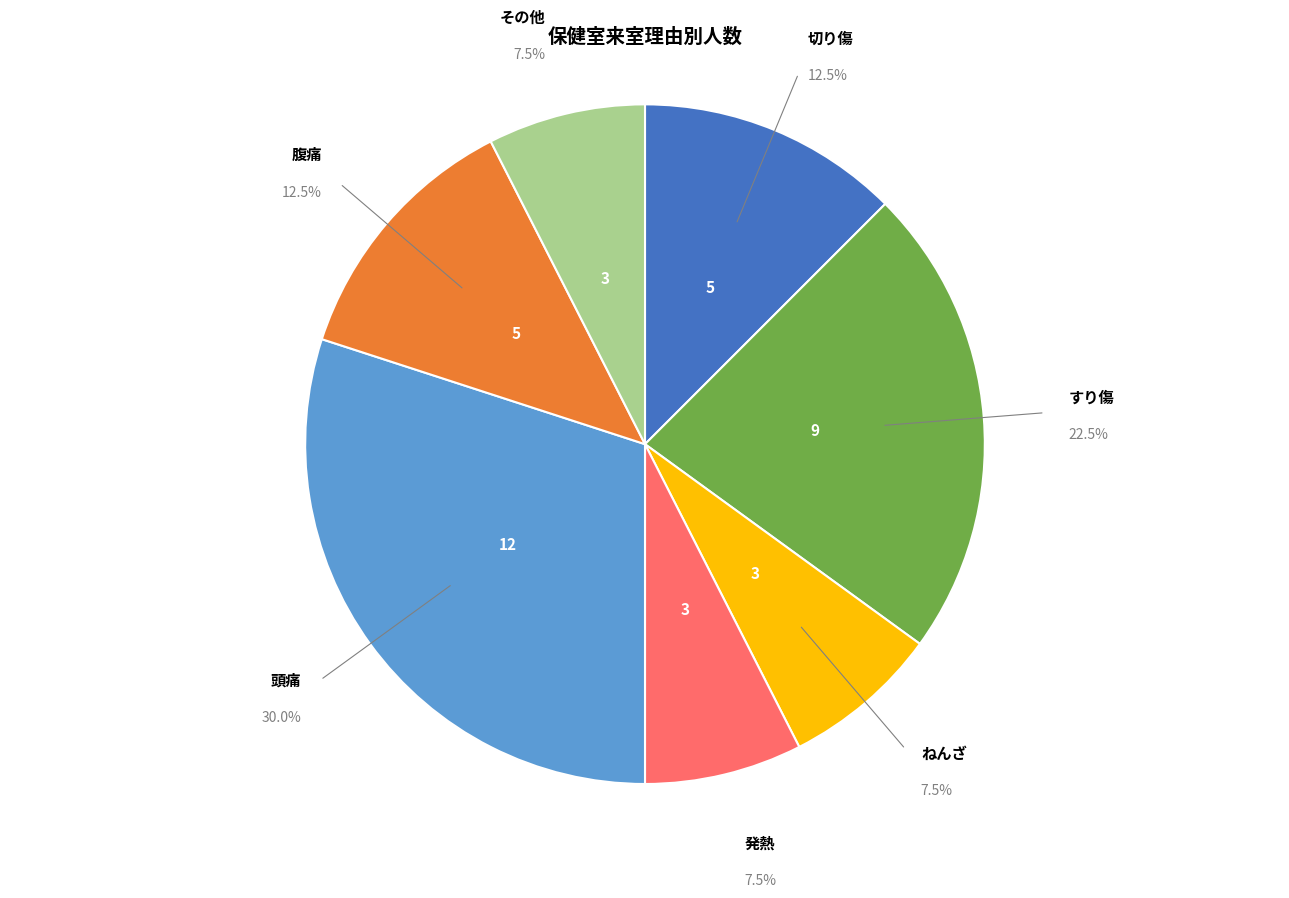

How much of the chart is everything except 発熱?

92.5%